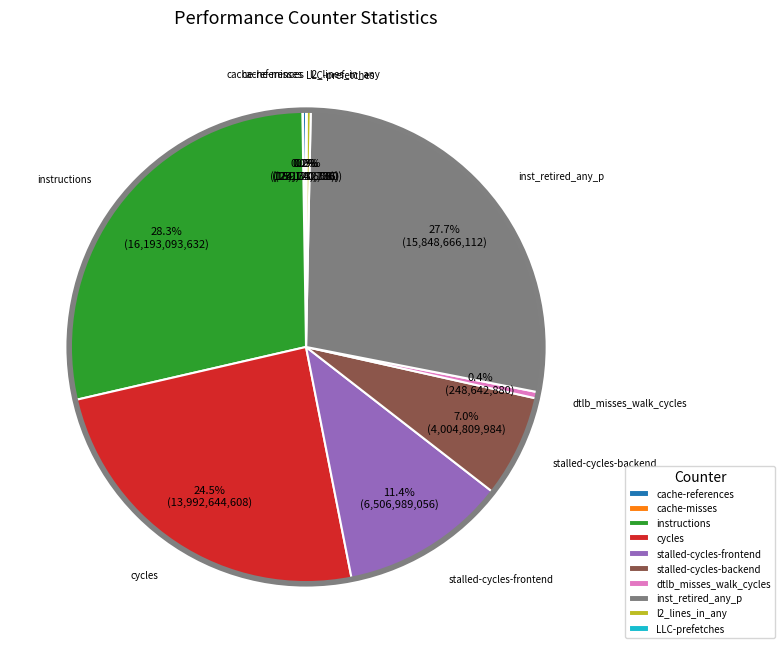

What percentage is NOT represented by dtlb_misses_walk_cycles?

99.6%